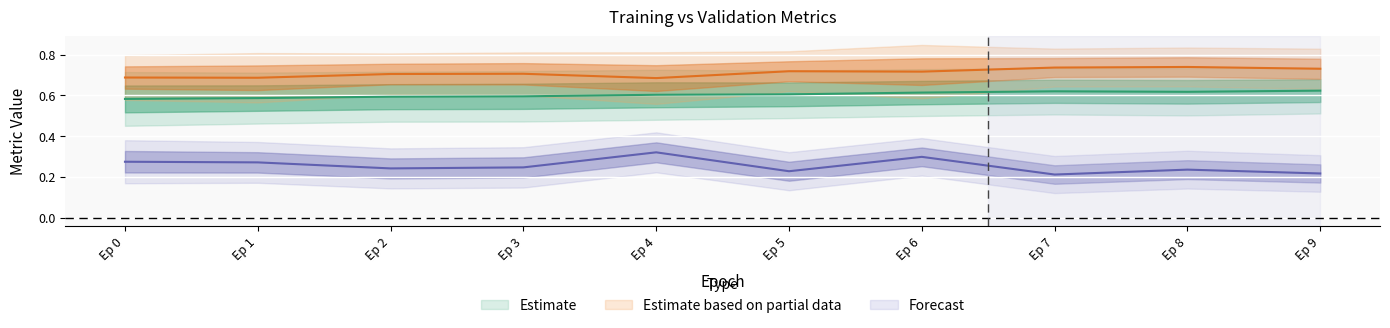

True or false: val_loss and accuracy intersect in this chart.

False